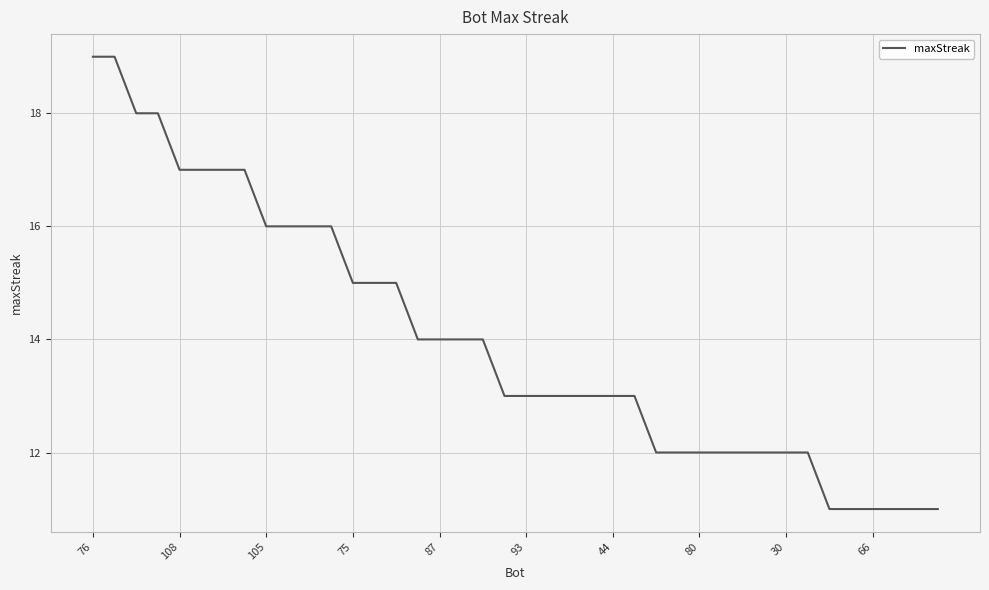

What is the difference between the second highest and minimum values?

8